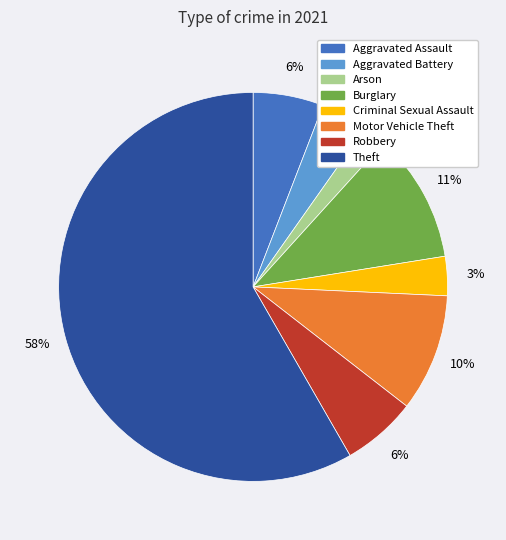

Between Aggravated Battery and Aggravated Assault, which is larger?

Aggravated Assault